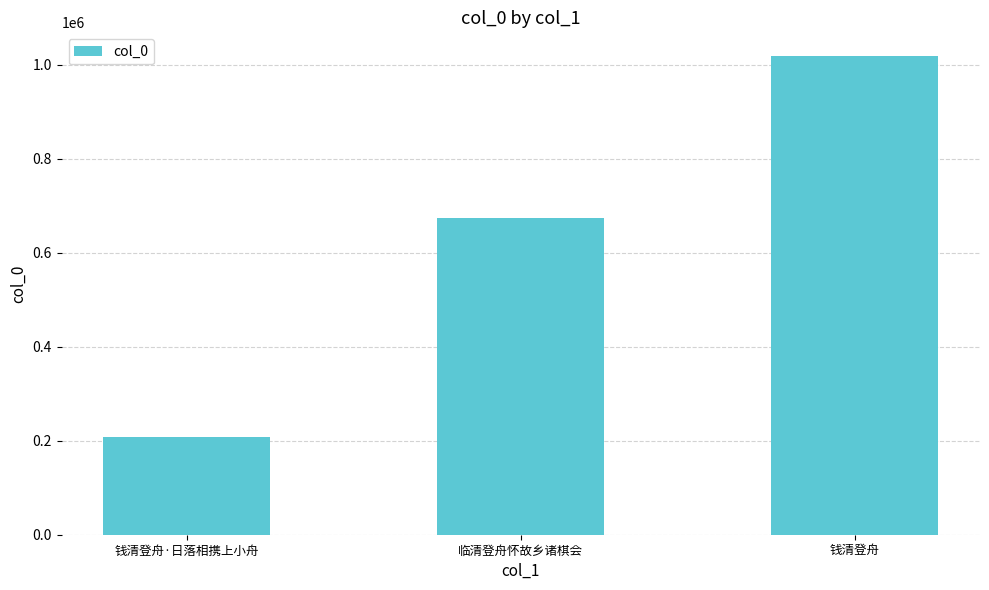

What is the value of the 3rd bar from the left?

1018280